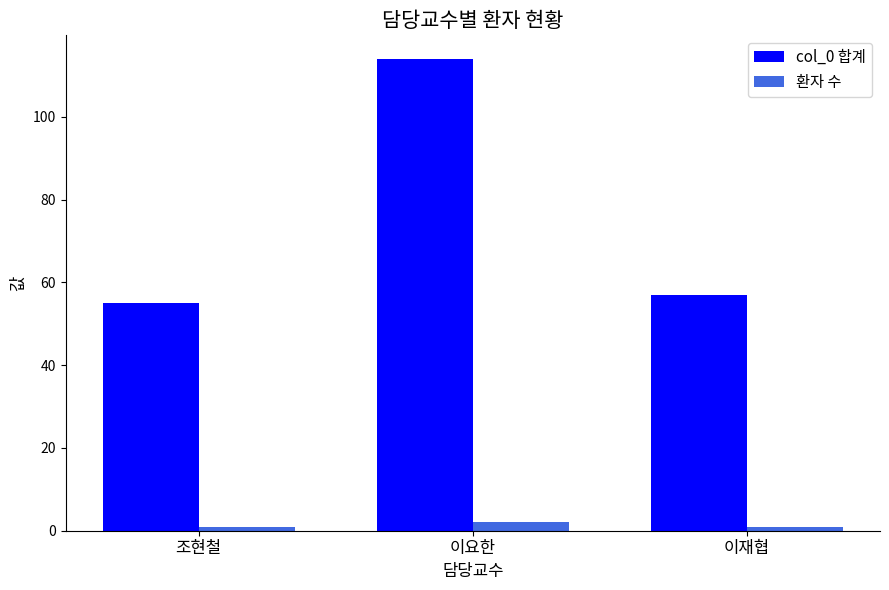

How many bars are there in total?

6